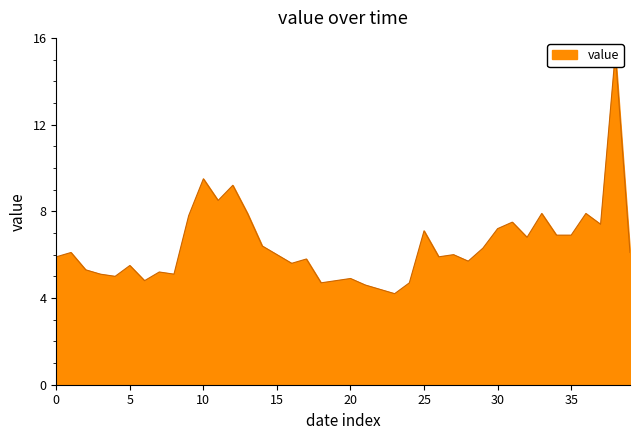

Reading left to right, transcribe all the data shown in this chart.

5.9	6.1	5.3	5.1	5.0	5.5	4.8	5.2	5.1	7.8	9.5	8.5	9.2	7.9	6.4	6.0	5.6	5.8	4.7	4.8	4.9	4.6	4.4	4.2	4.7	7.1	5.9	6.0	5.7	6.3	7.2	7.5	6.8	7.9	6.9	6.9	7.9	7.4	15.3	6.1